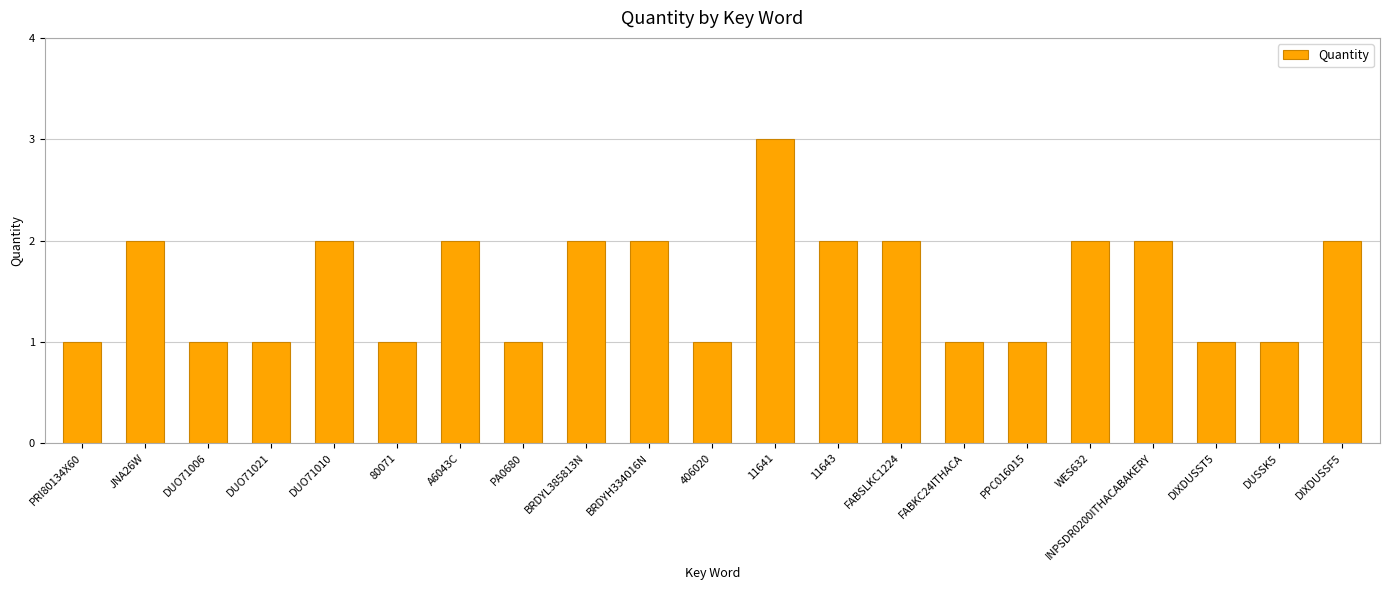

Is it true that the value at DUSSK5 is 2?

False